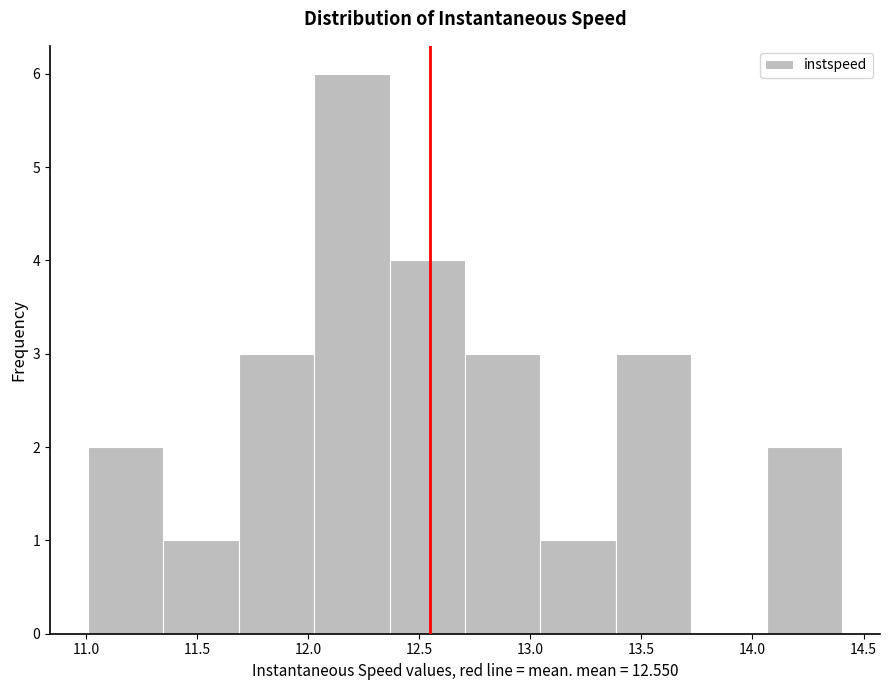

How tall is the bar that spans 11.35 to 11.70 on the x-axis? Neither the bar edges nor the heights are printed on the chart, so give them approximately, as read against the axes.

1